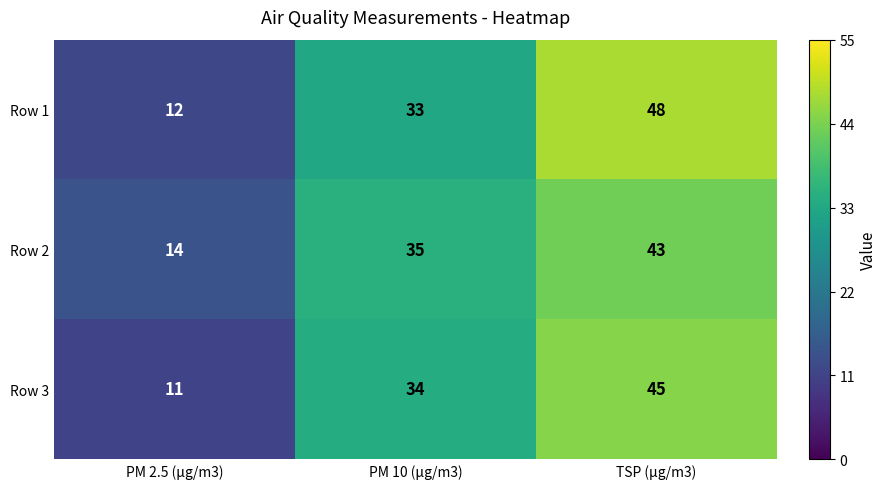

Rank the series by their maximum value, from highest to lowest.

Row 1, Row 3, Row 2